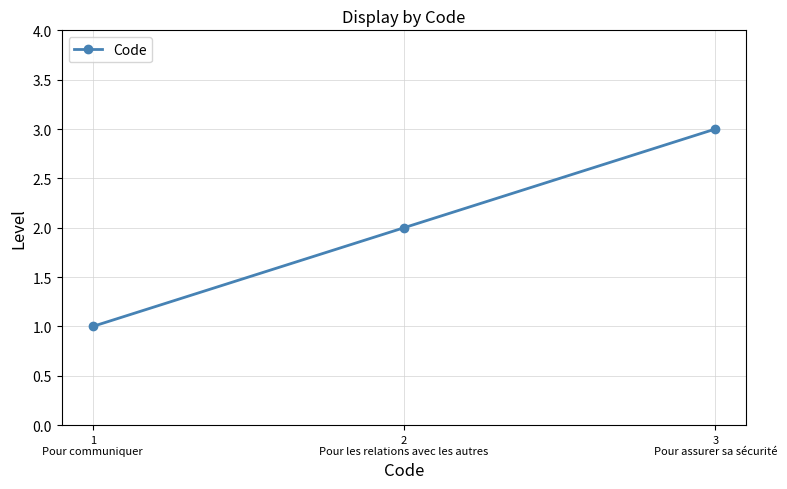

Reading left to right, what are all the values shown in this chart?

1
Pour communiquer=1	2
Pour les relations avec les autres=2	3
Pour assurer sa sécurité=3